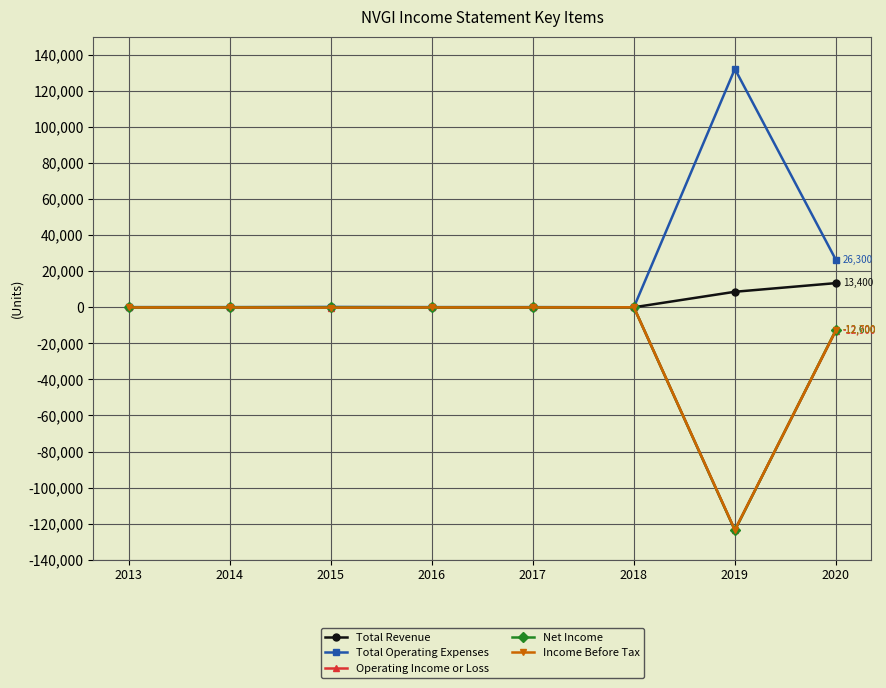

Is the value of Net Income at 2020 greater than the value of Income Before Tax at 2018?

No